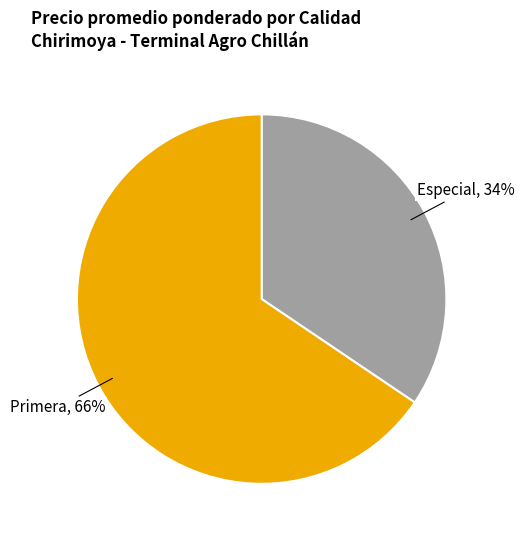

To the nearest percent, what is the average slice percentage?

50%